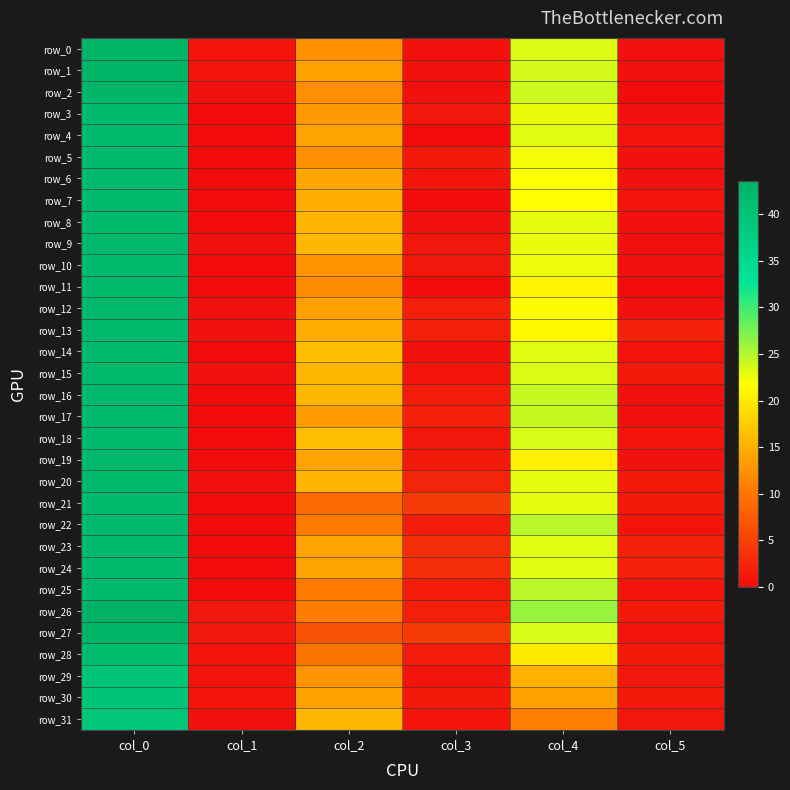

Reading left to right, transcribe all the data shown in this chart.

row_0: 43.2	0.8	12.5	0.5	23.2	0.4
row_1: 43.2	0.8	13.7	0.5	23.7	0.5
row_2: 42.7	0.5	12.2	0.4	24.0	0.0
row_3: 42.0	0.0	13.0	1.0	22.7	0.5
row_4: 42.0	0.0	14.0	0.0	23.0	0.7
row_5: 42.0	0.0	12.3	1.2	22.2	0.4
row_6: 42.0	0.0	14.2	0.8	21.8	0.4
row_7: 42.0	0.0	15.0	0.0	21.8	0.8
row_8: 42.0	0.0	15.5	0.5	22.8	0.4
row_9: 42.2	0.4	15.7	0.9	22.7	0.5
row_10: 42.0	0.0	12.7	0.9	22.5	0.5
row_11: 42.0	0.0	12.0	0.0	21.0	0.0
row_12: 42.2	0.4	13.8	1.8	21.5	0.5
row_13: 42.3	0.5	14.8	1.8	21.3	2.0
row_14: 42.0	0.0	16.3	0.5	23.0	0.7
row_15: 42.2	0.4	15.8	0.8	23.2	1.3
row_16: 42.0	0.0	15.8	1.5	24.2	0.4
row_17: 42.0	0.0	13.2	1.8	24.2	0.4
row_18: 42.0	0.0	16.2	1.1	23.5	0.9
row_19: 42.0	0.0	14.0	1.2	20.5	0.5
row_20: 42.2	0.4	15.5	2.3	22.8	1.3
row_21: 42.0	0.0	9.0	4.5	22.8	1.3
row_22: 42.0	0.0	10.5	1.5	24.8	0.8
row_23: 42.0	0.0	14.0	3.1	23.0	2.0
row_24: 42.0	0.0	14.0	3.1	23.0	2.0
row_25: 42.0	0.0	10.5	1.5	24.8	0.8
row_26: 43.6	1.0	10.6	1.9	26.2	1.3
row_27: 43.3	0.9	6.5	4.5	23.5	0.9
row_28: 41.5	0.9	10.0	1.4	20.0	1.2
row_29: 39.5	0.9	12.8	0.8	15.2	1.1
row_30: 39.8	0.8	13.7	1.2	13.8	1.3
row_31: 39.2	0.4	15.8	0.8	11.0	1.0